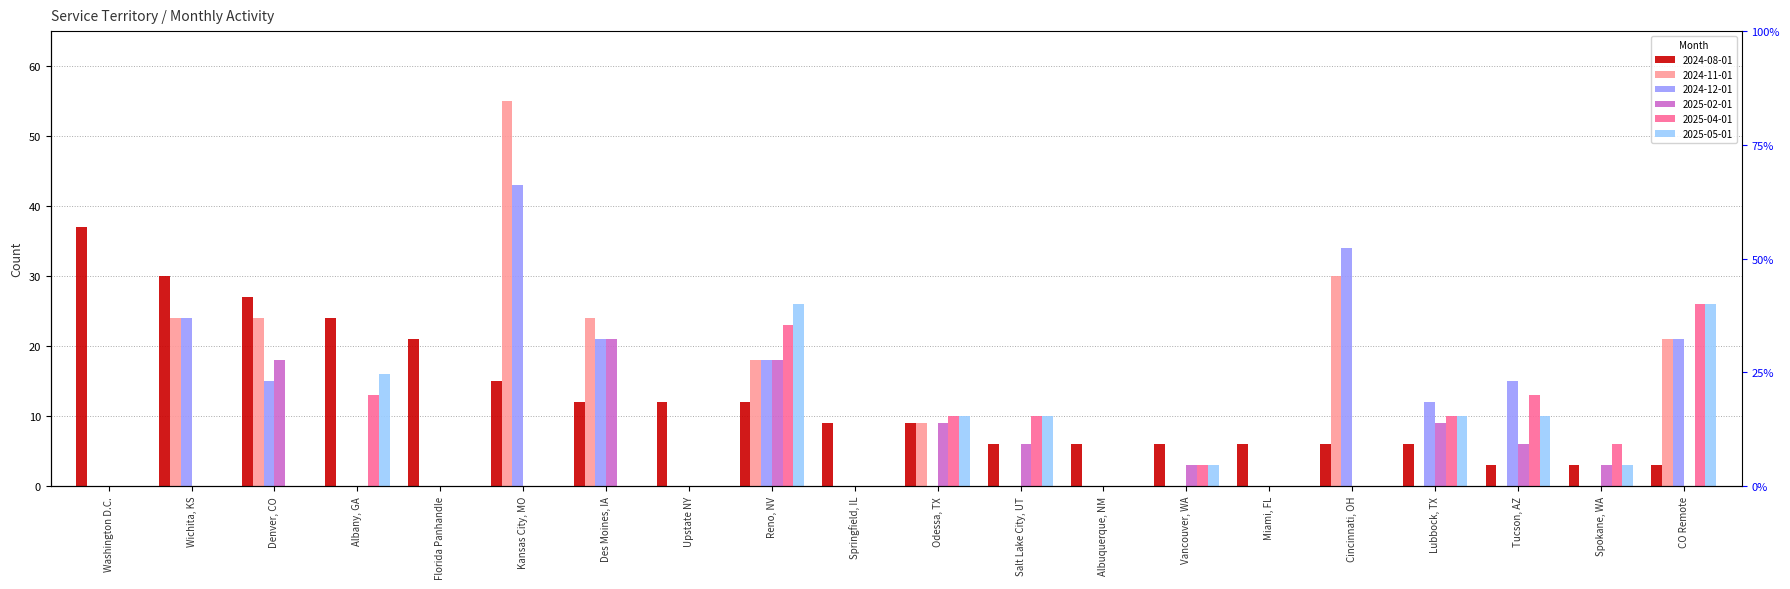

How many values in the 2025-02-01 series exceed 0?

9